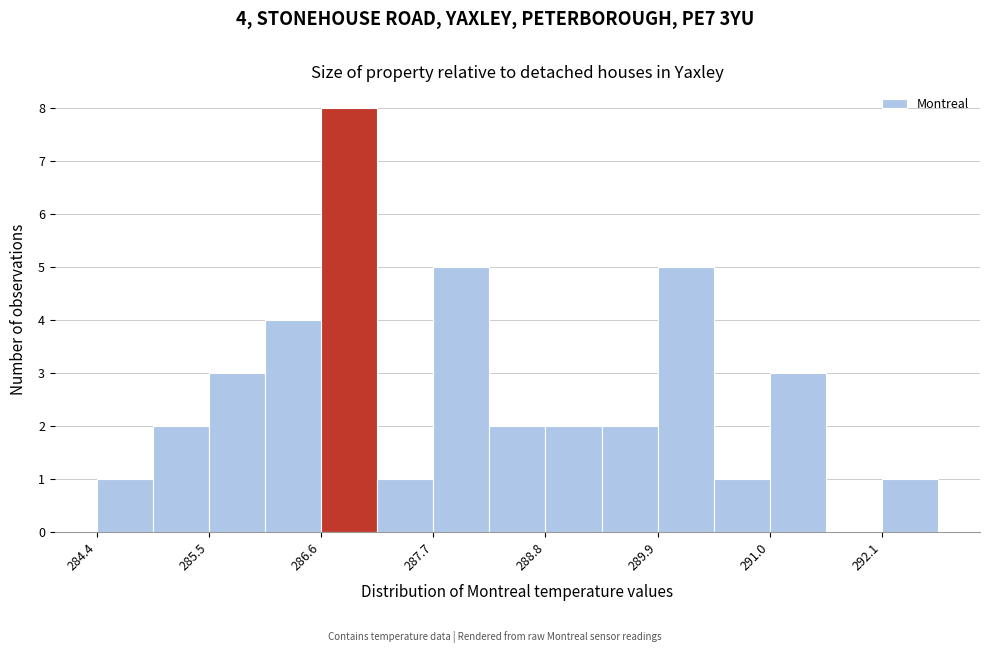

Around what value on the x-axis is the tallest bar? Give the approximate position of its centre, as read against the axis.

286.8